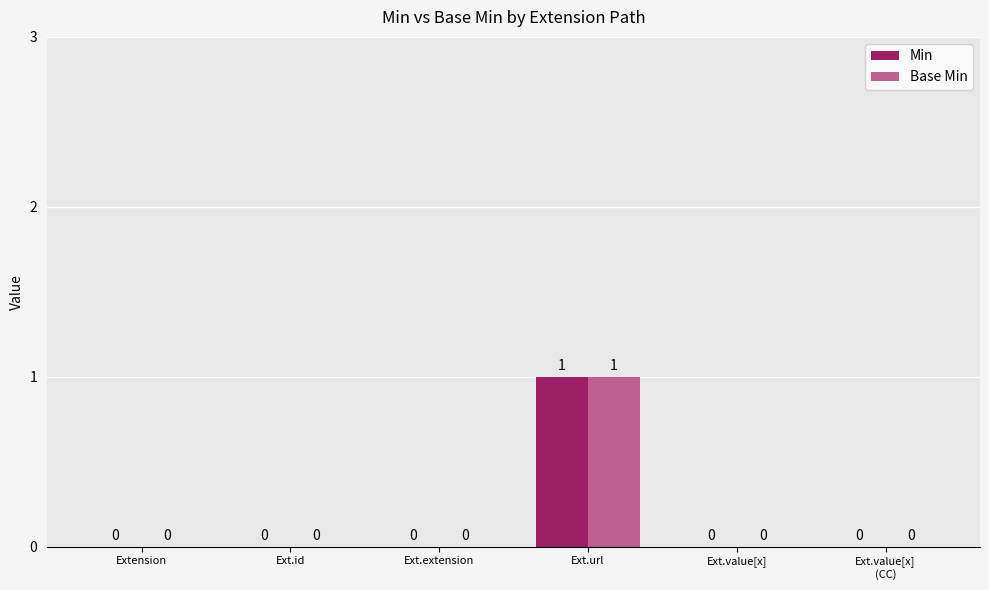

How many groups of bars are there?

6